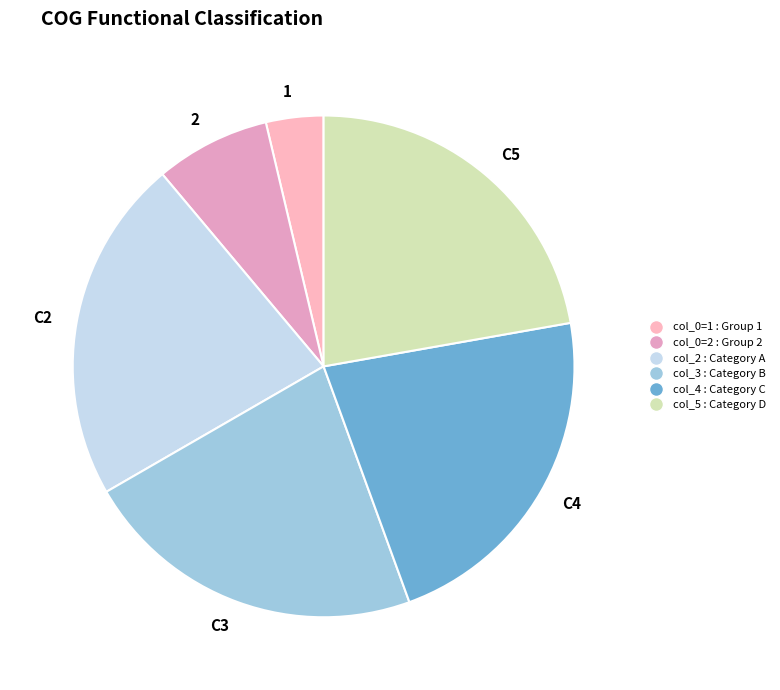

What is the ratio of the value at C2 to the value at 2?

3.0